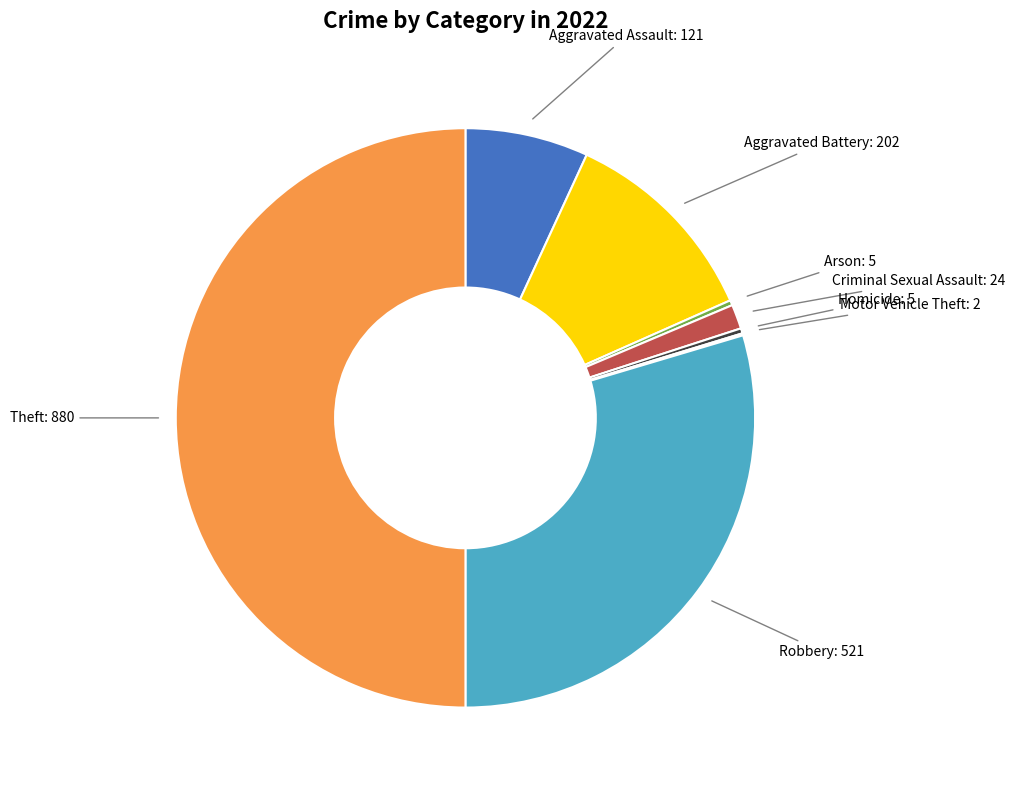

How many segments does this pie chart have?

8